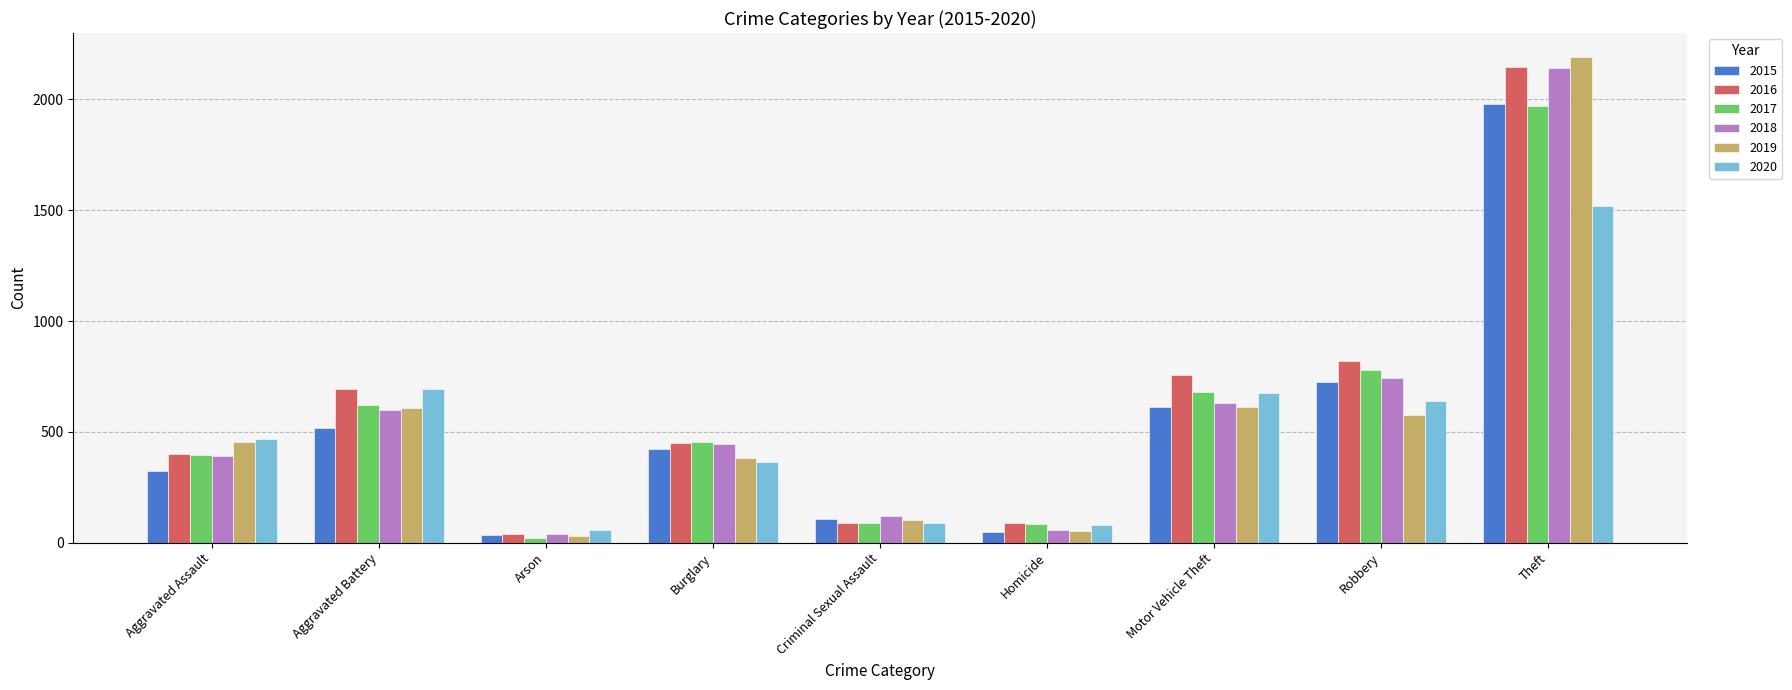

At which label is 2015 closest to 1008?

Robbery